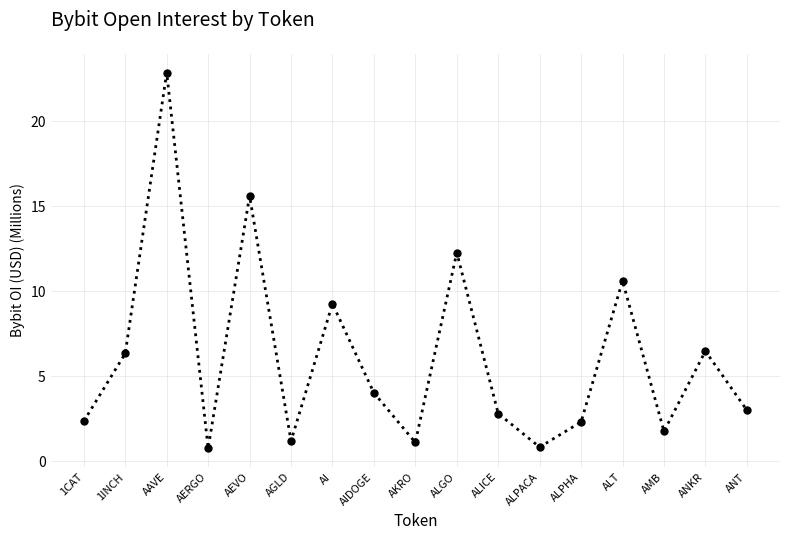

The chart shows a value of 1.4 at ALPHA. True or false?

False